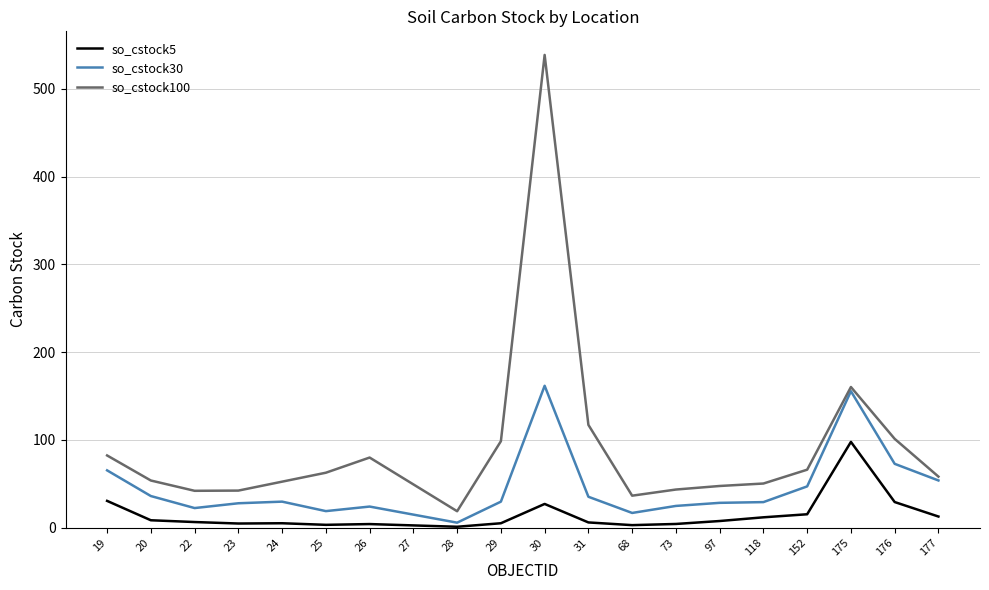

Which label corresponds to the largest value in the chart?

30